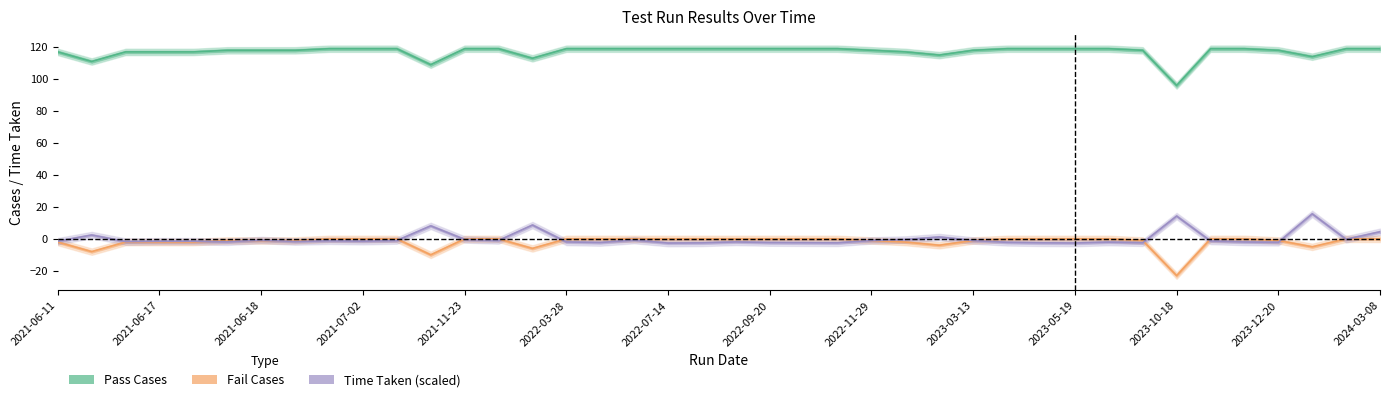

What value does the Pass Cases series have at 2023-10-30?

119.0